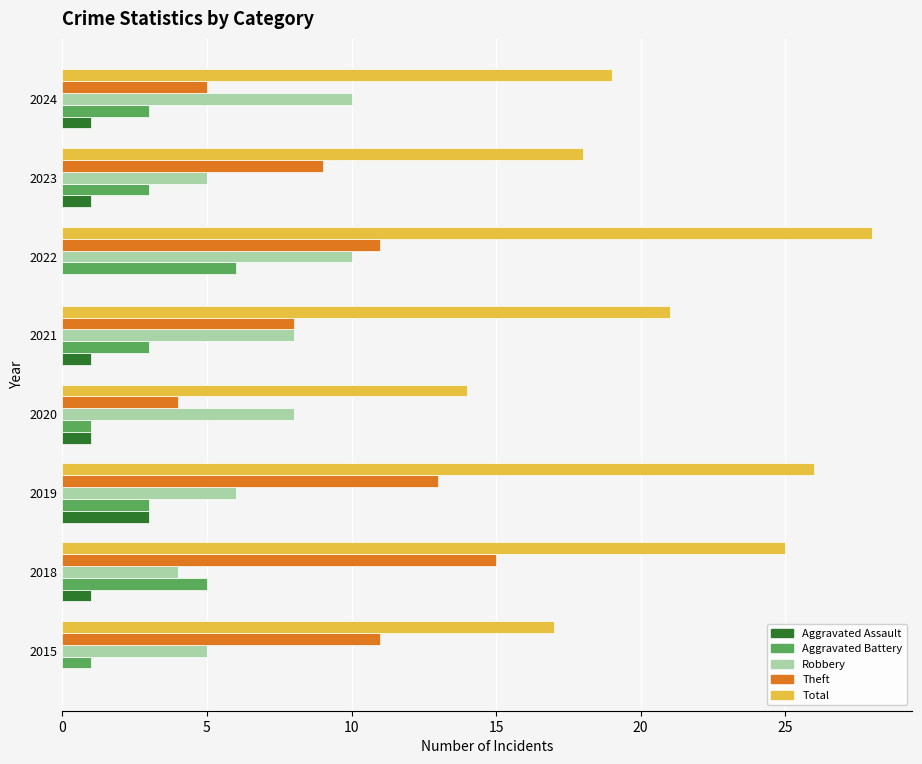

At which category is the sum across all series the highest?

2022